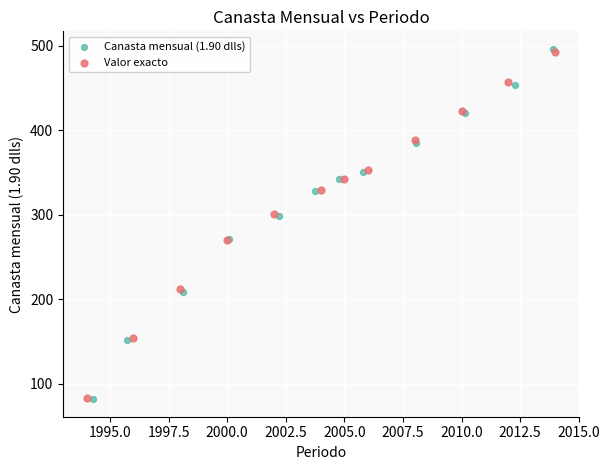

Which series has the largest Y range (max minus min)?

Canasta mensual (1.90 dlls)